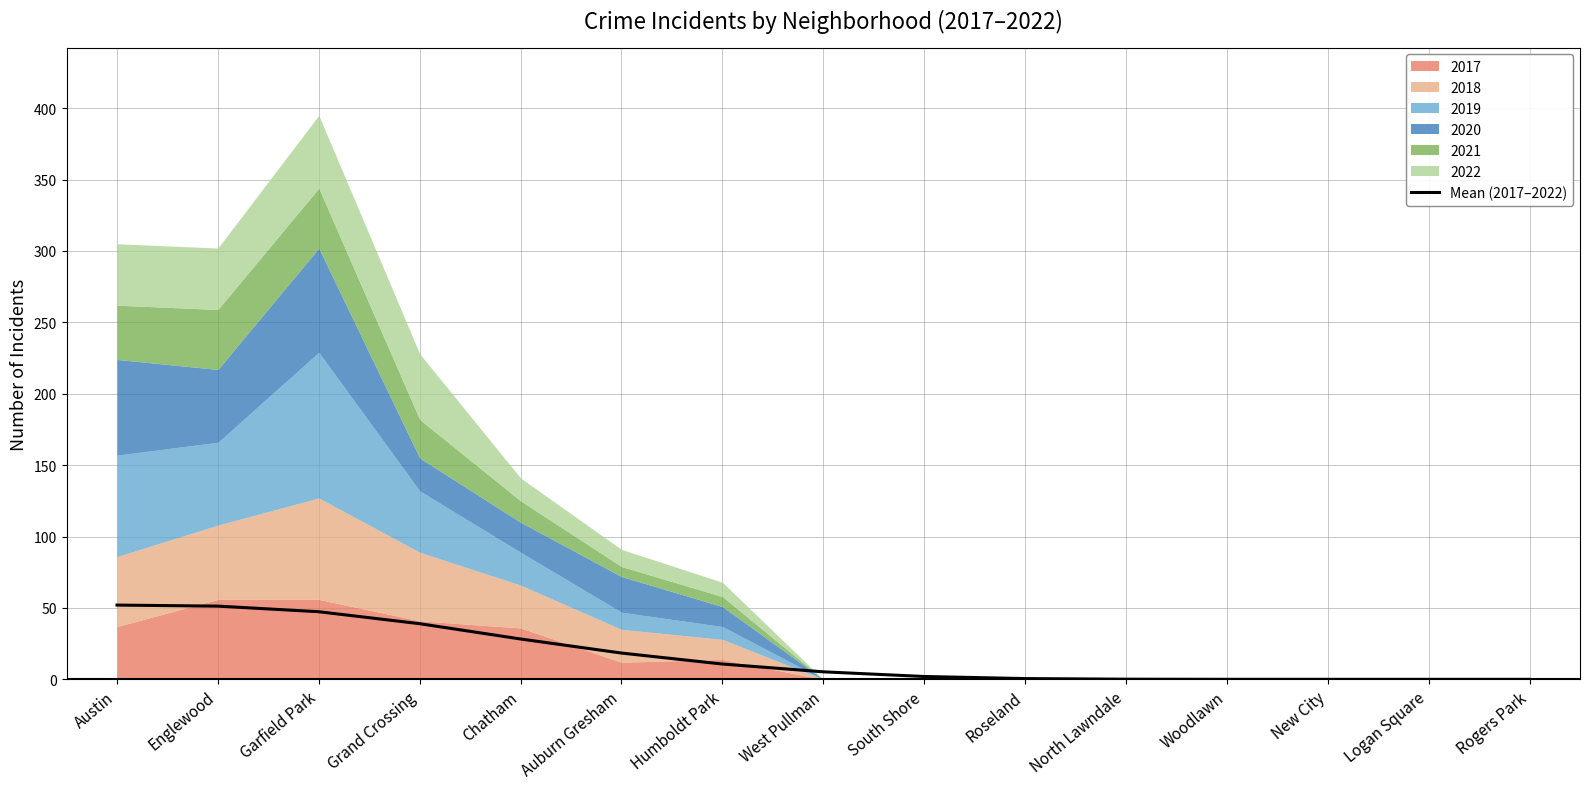

Reading left to right, what are all the values shown in this chart?

Austin=52.0	Englewood=51.3	Garfield Park=47.4	Grand Crossing=39.0	Chatham=28.3	Auburn Gresham=18.4	Humboldt Park=10.7	West Pullman=5.3	South Shore=2.0	Roseland=0.6	North Lawndale=0.1	Woodlawn=0.0	New City=0.0	Logan Square=0.0	Rogers Park=0.0